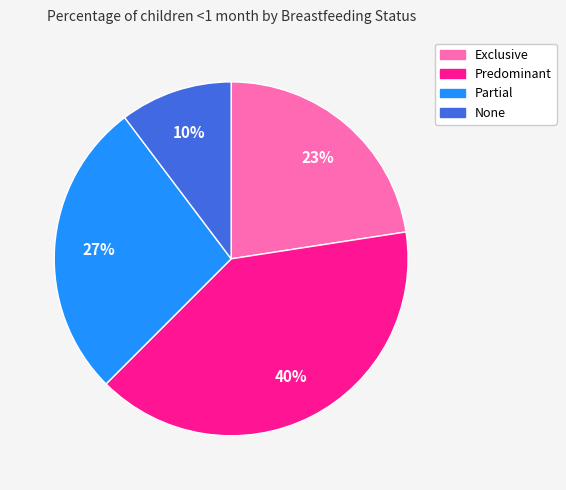

Does any single category account for the majority?

No